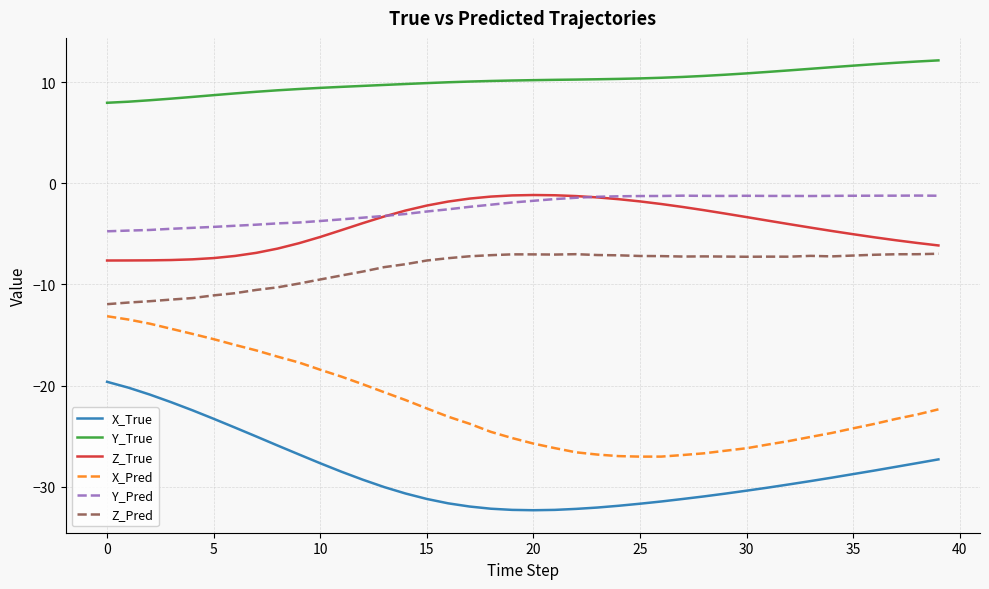

What is the highest value of the Y_True series?

12.2